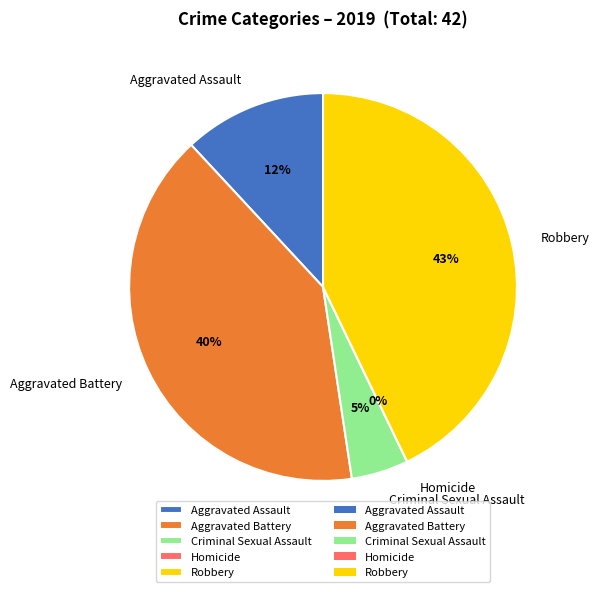

Does any single category account for the majority?

No